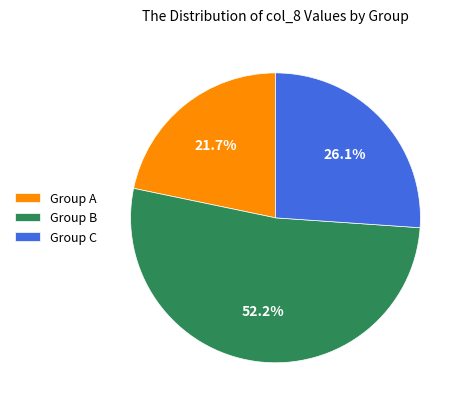

Which category has the biggest portion of the pie?

Group B